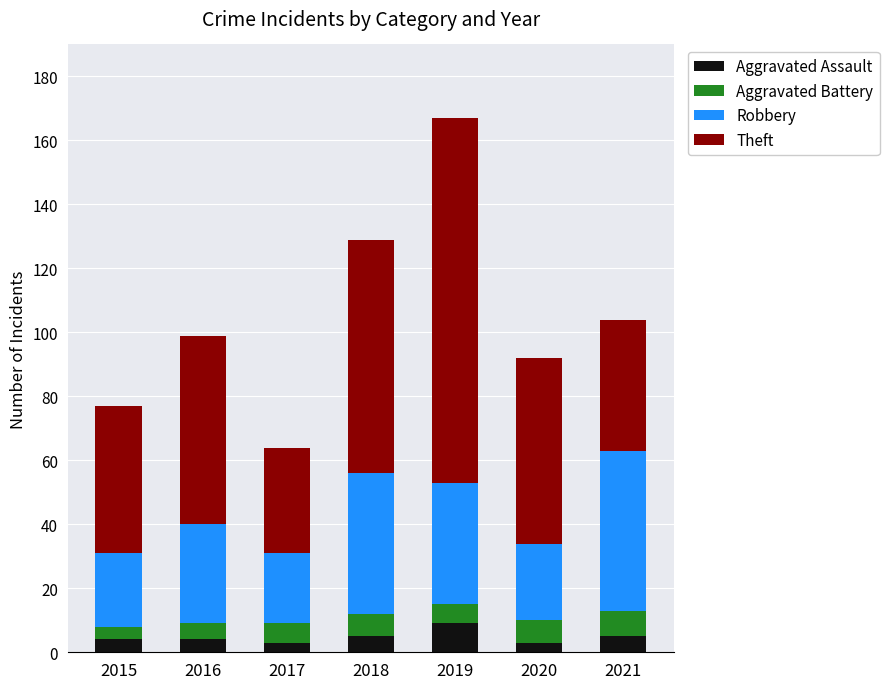

The value of Aggravated Assault at 2018 is 5. True or false?

True